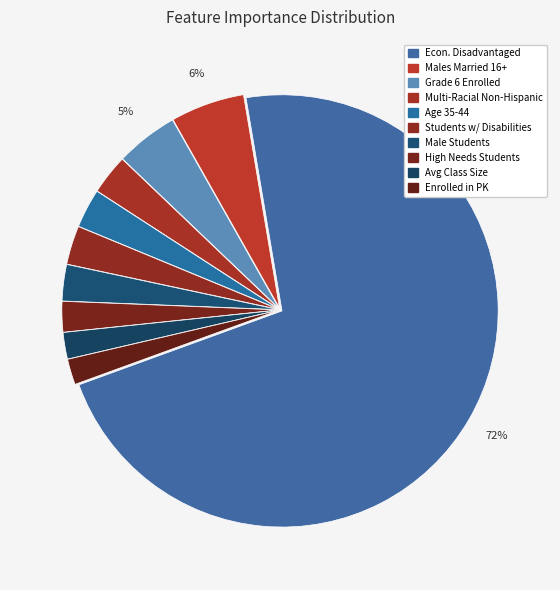

Count the number of slices in the pie.

10